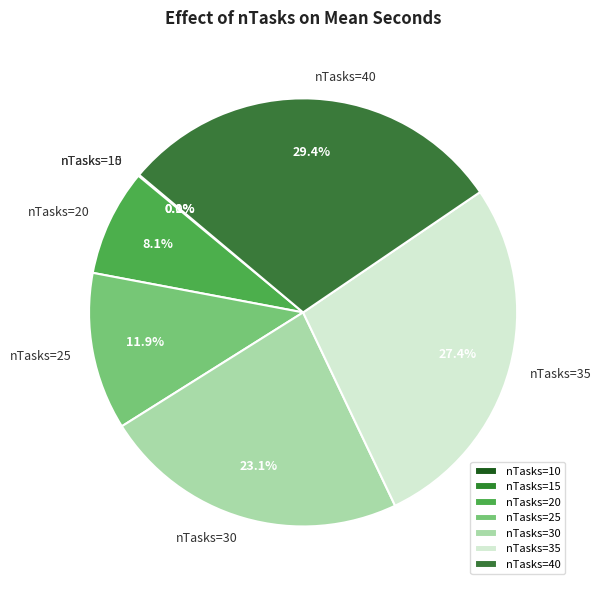

Between nTasks=30 and nTasks=25, which is larger?

nTasks=30